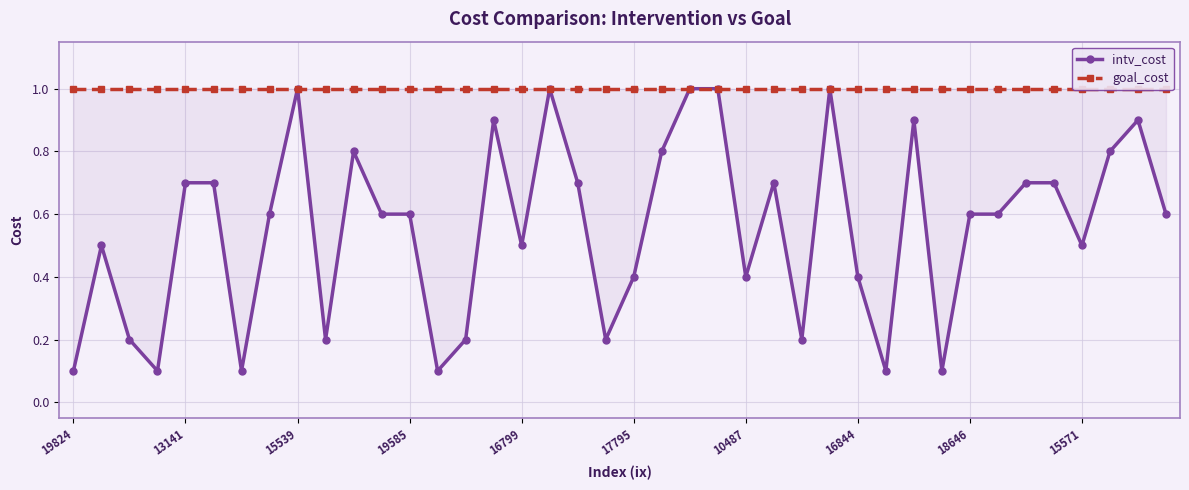

What position from the right is 35?

5